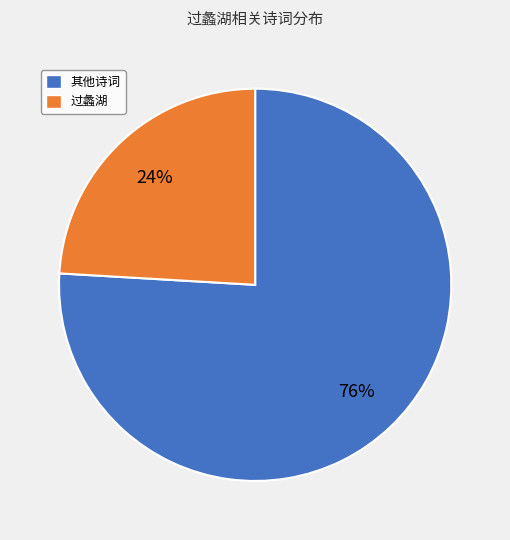

To the nearest percent, what is the difference between the largest and smallest slice percentages?

52%